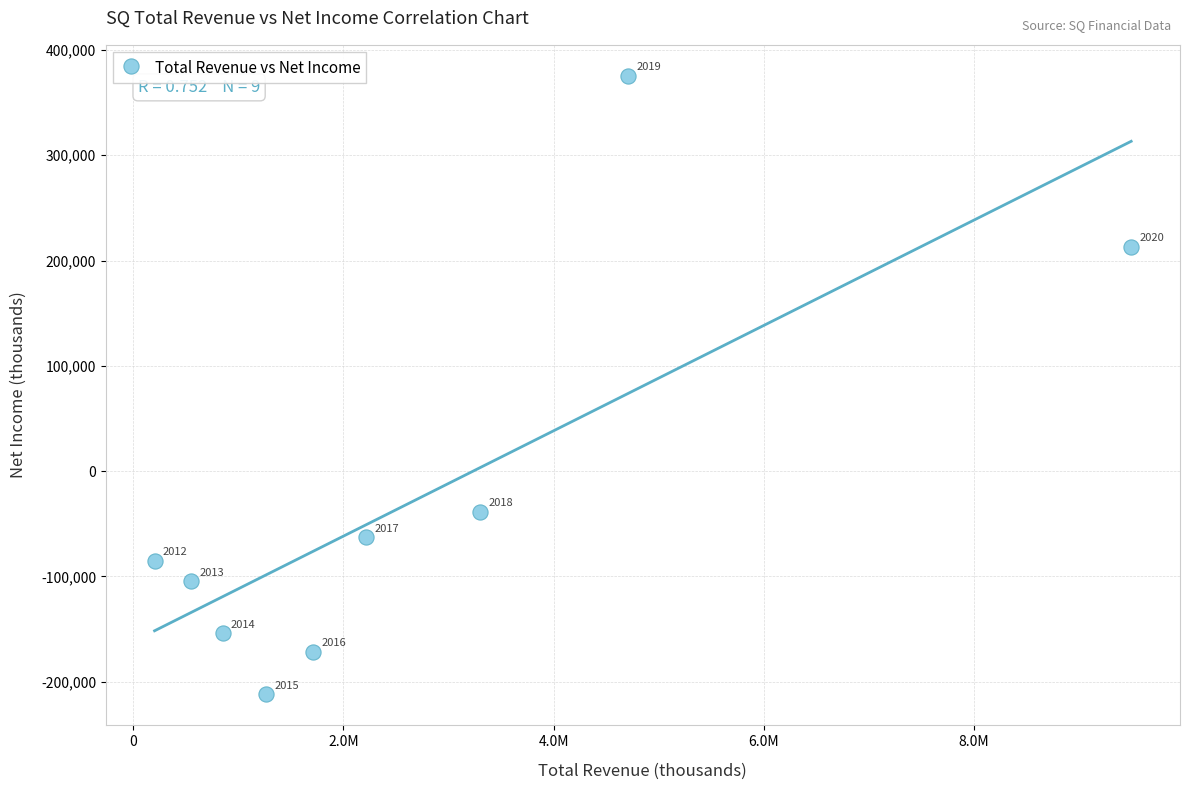

What is the average Y value?

-26689